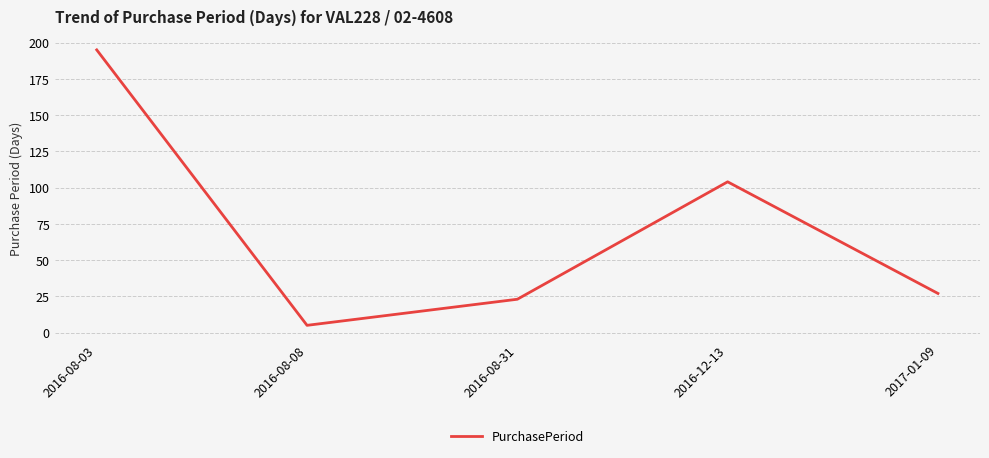

At which category does the data reach its first local peak?

2016-12-13